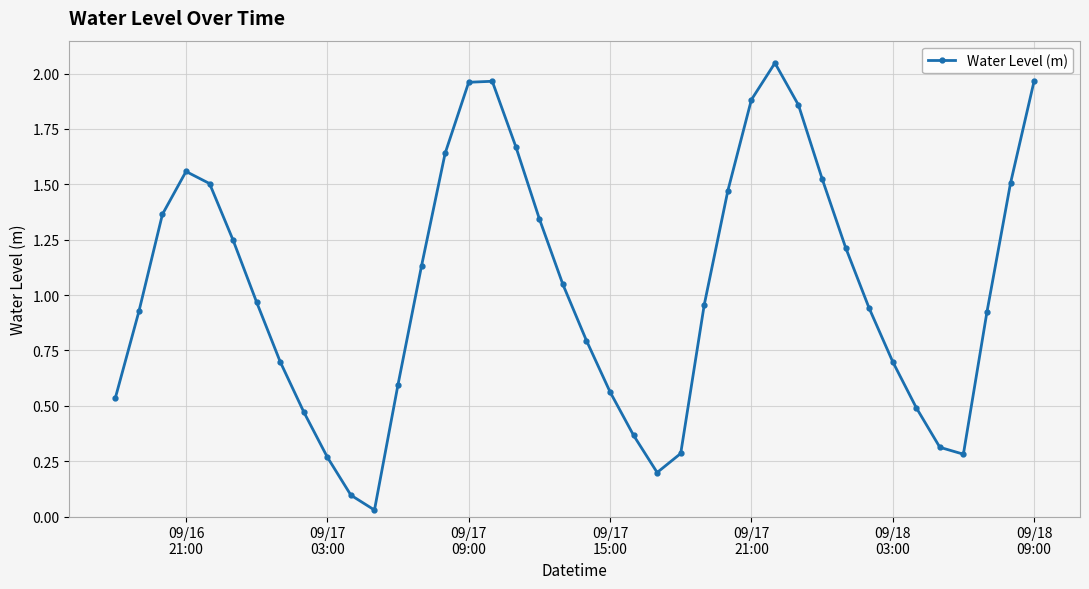

How many points are lower than both their immediate neighbors (excluding endpoints)?

3